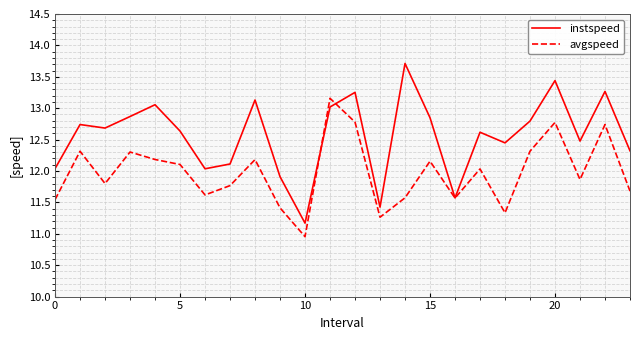

True or false: instspeed has more than 0 points higher than both neighbors.

True